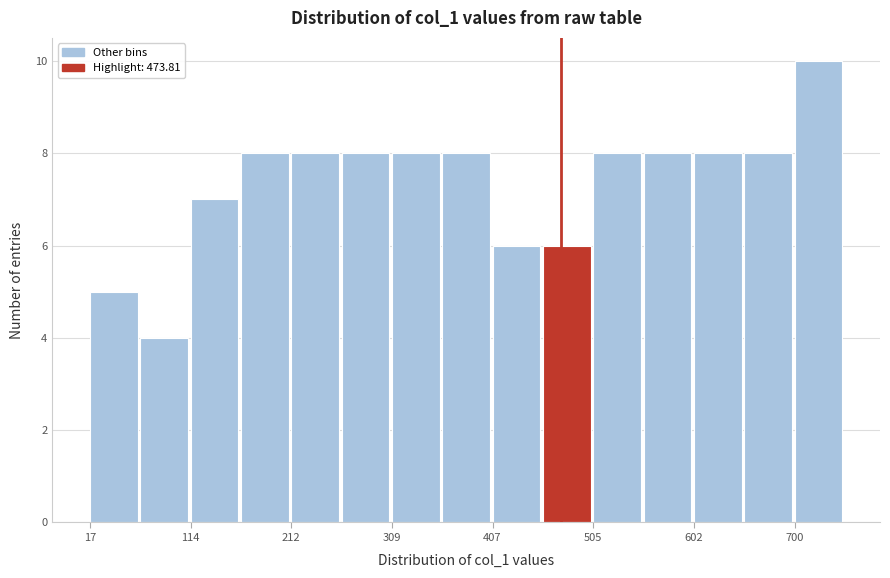

Over which range of the x-axis is the bar tallest?

700 to 750